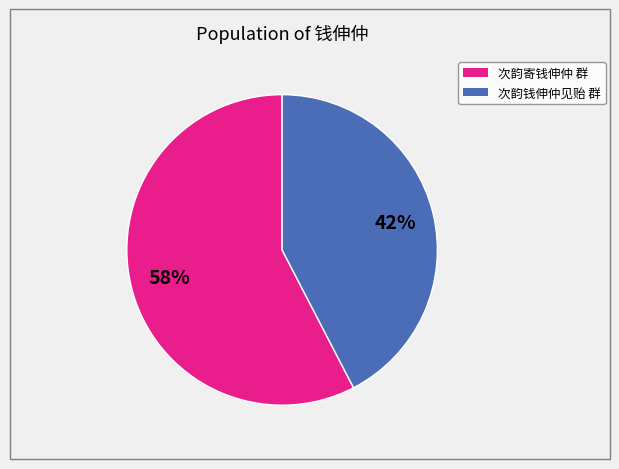

Is there any slice that represents more than half of the pie?

Yes